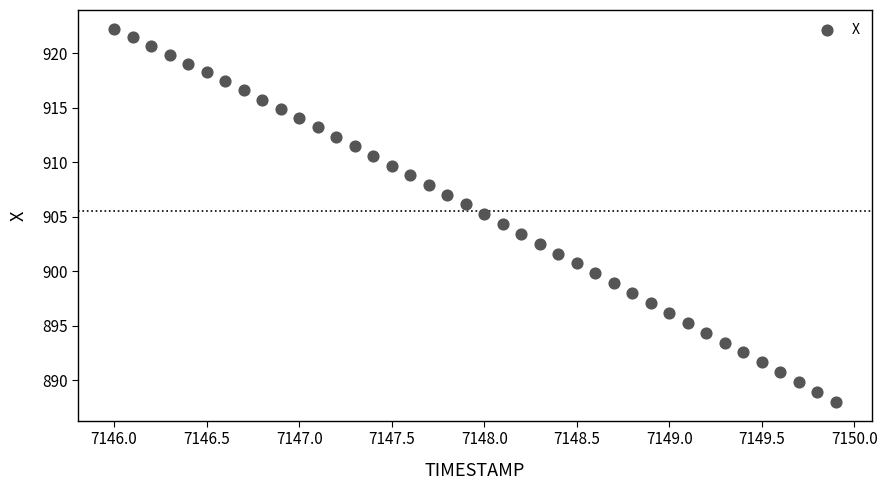

What is the range of Y values (max minus min)?

34.3